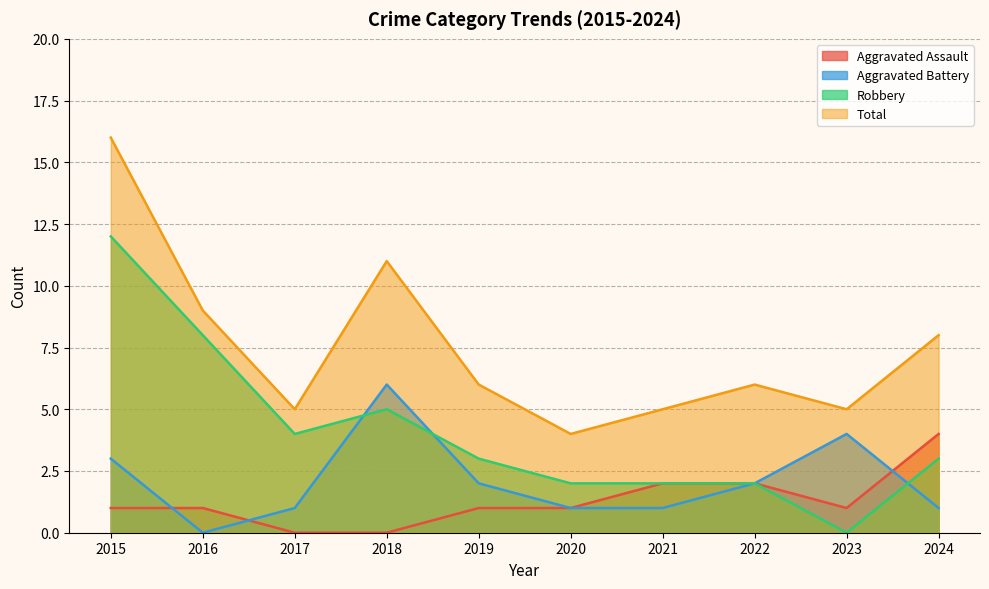

True or false: Aggravated Battery and Total intersect in this chart.

False